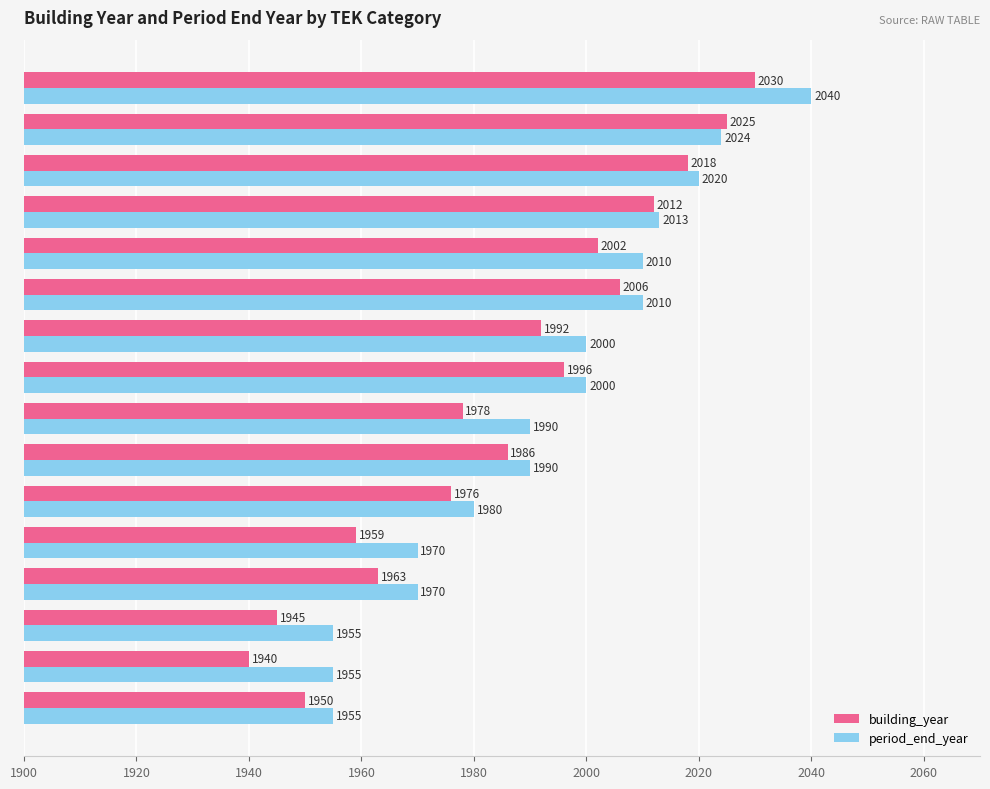

Is it true that building_year equals 1963 at TEK49_RES?

True